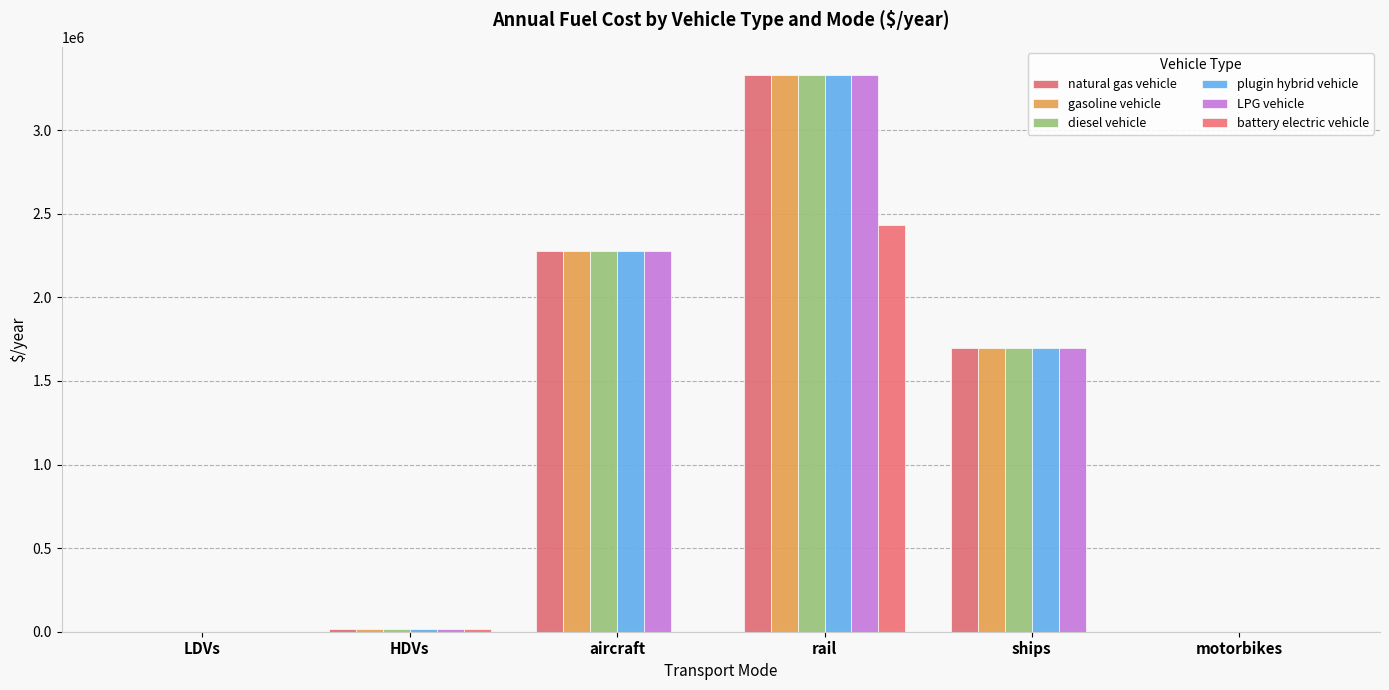

The diesel vehicle series shows 3778.8 at HDVs. True or false?

False